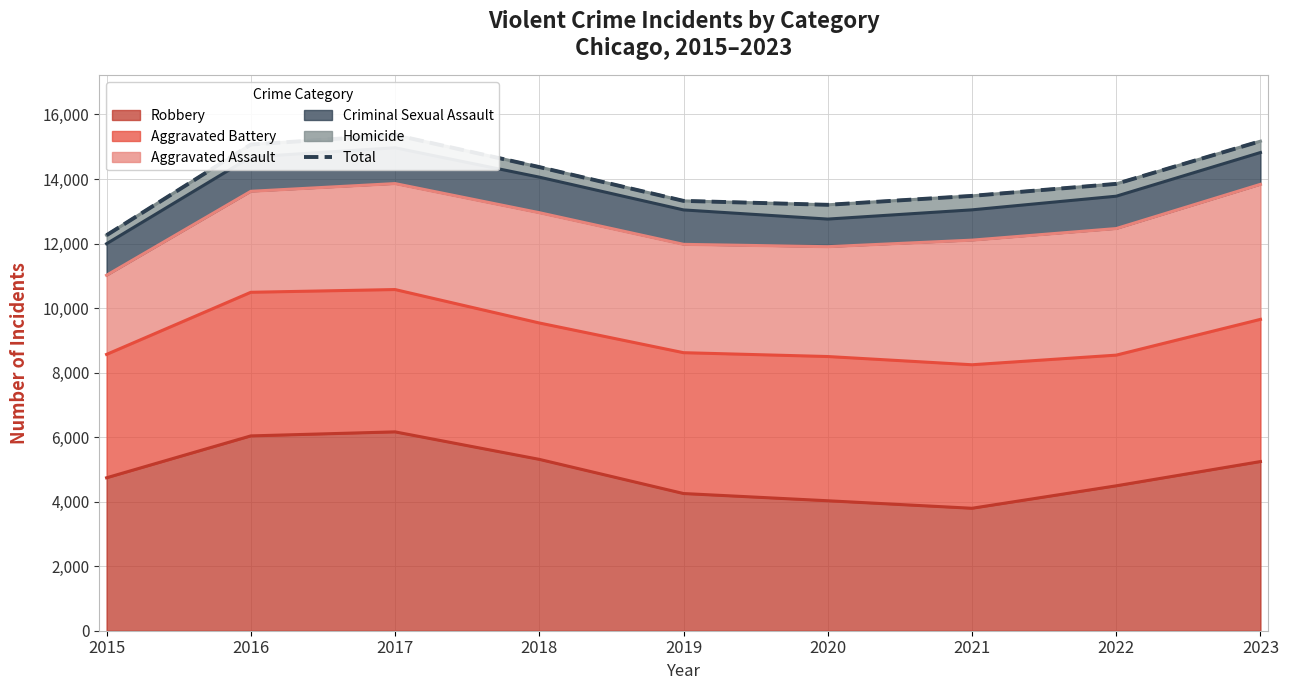

True or false: the data has more than 2 interior local peaks.

False